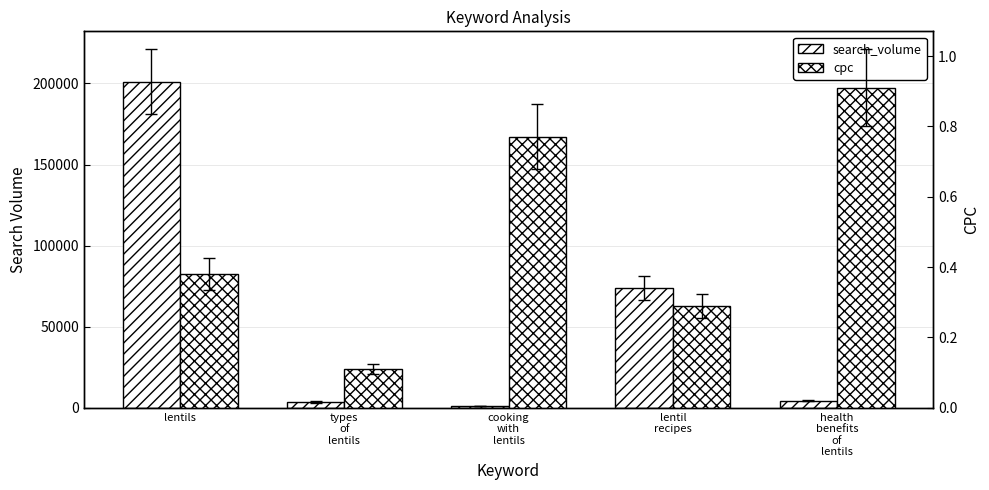

What is the value of the search_volume bar at the 2nd from the left?

3600.0